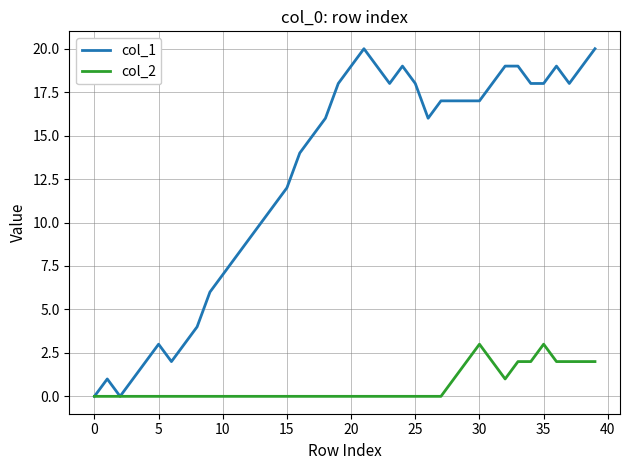

List the series in order of their peak value, lowest first.

col_2, col_1